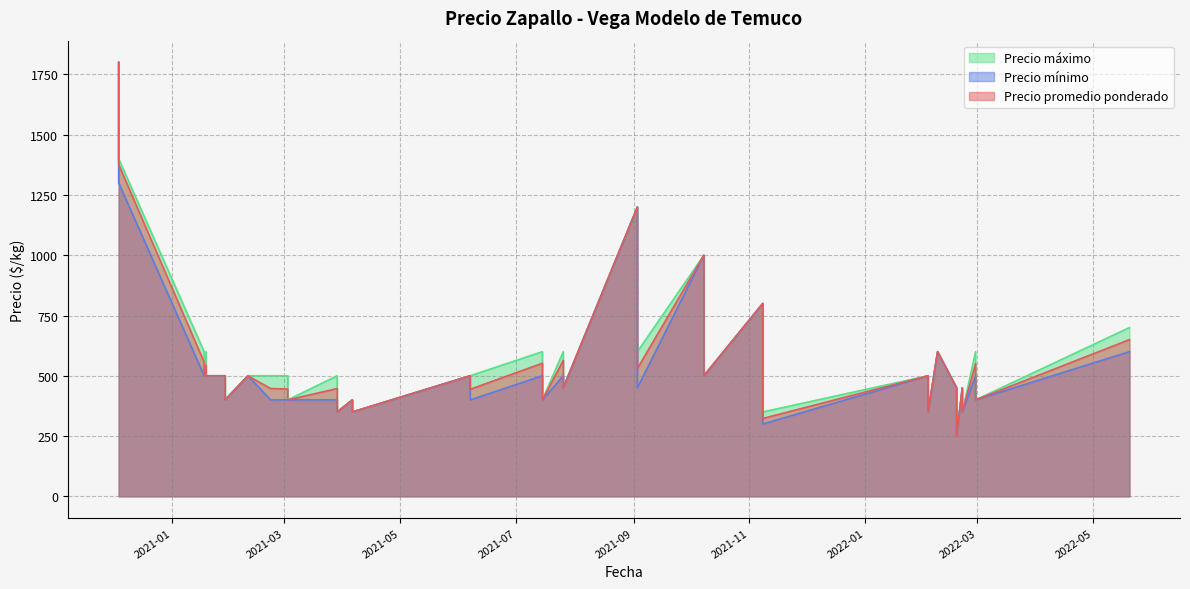

Where is the first local maximum for Precio máximo?

2021-01-18